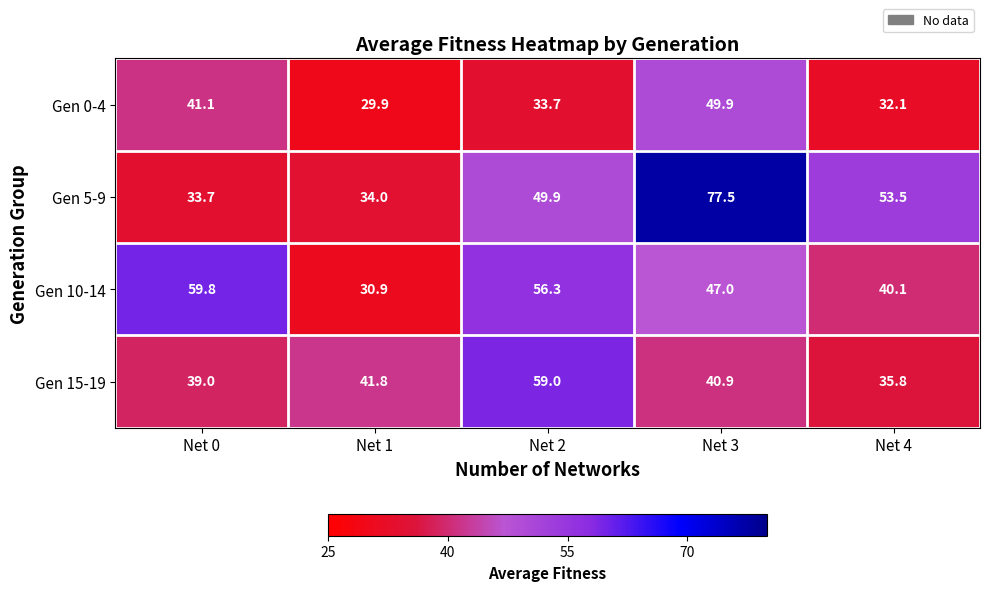

What is the difference between the maximum and minimum values in the Gen 10-14 series?

28.9